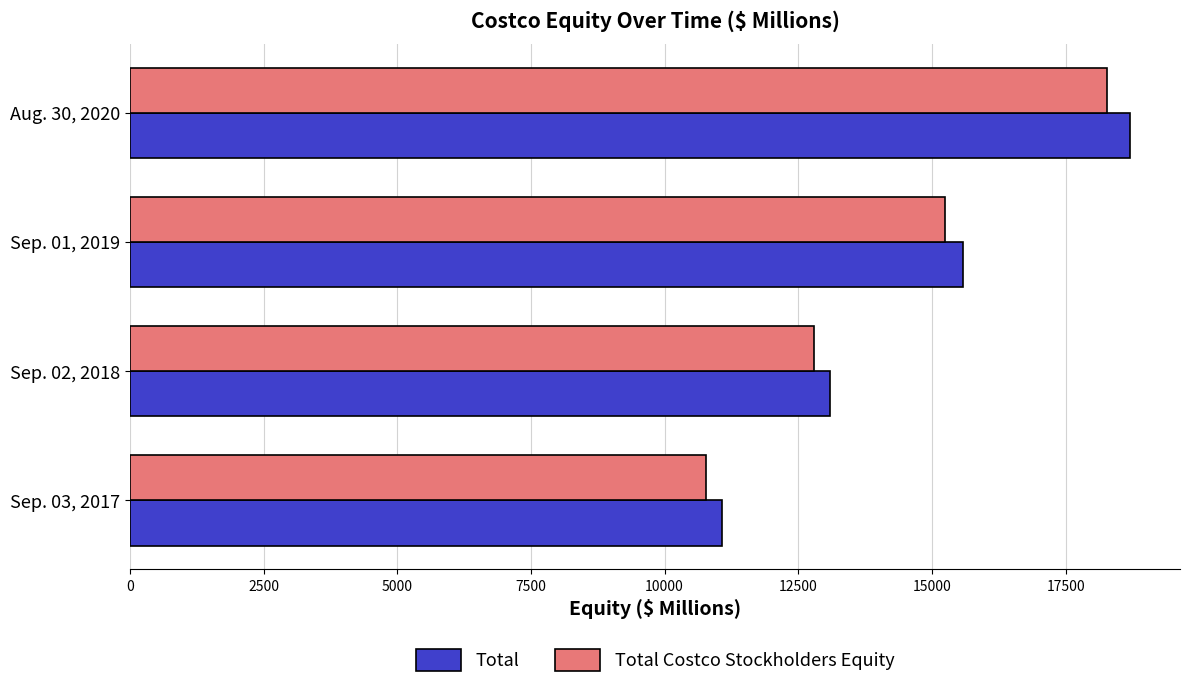

How many Total Costco Stockholders Equity values are between 12799 and 18284?

3